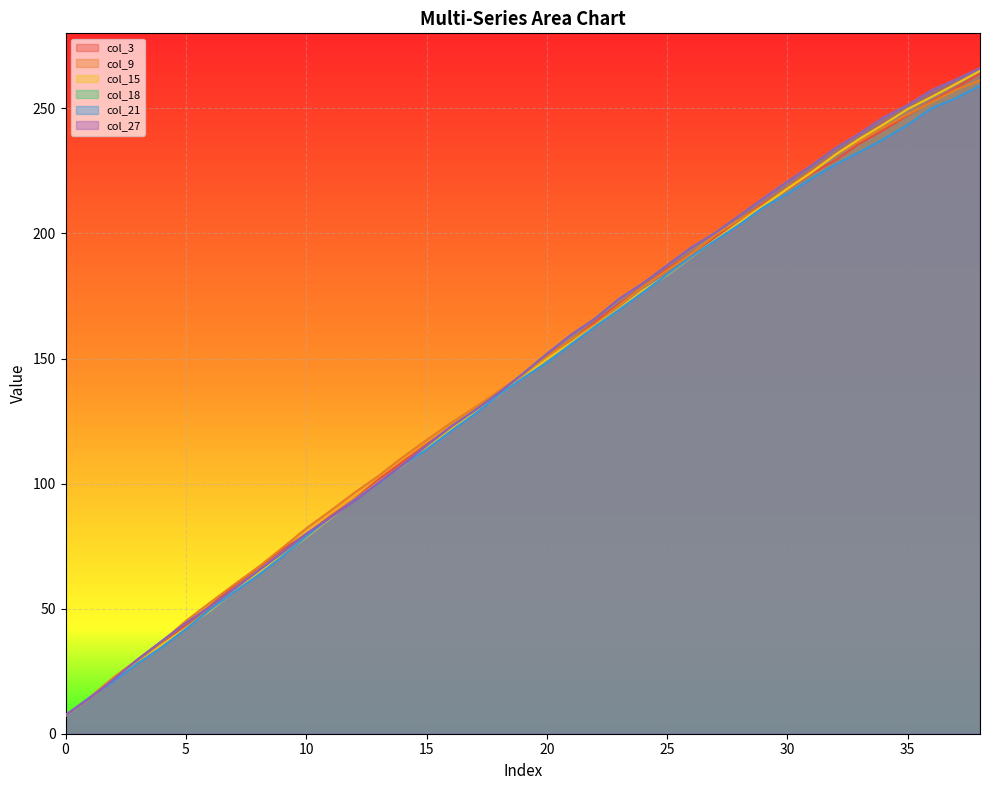

Read the col_27 value at 21.

159.4